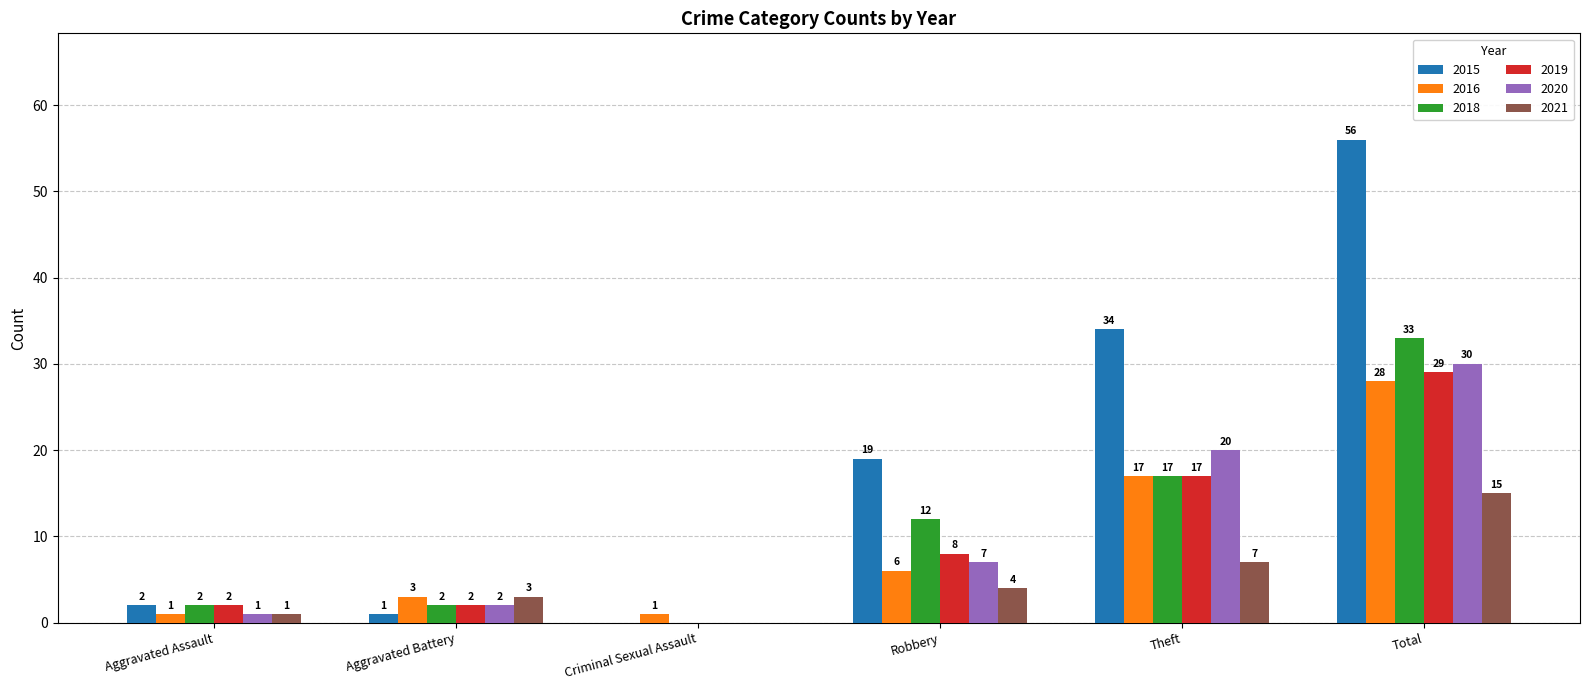

Is the value of 2019 at Theft greater than the value of 2018 at Robbery?

Yes